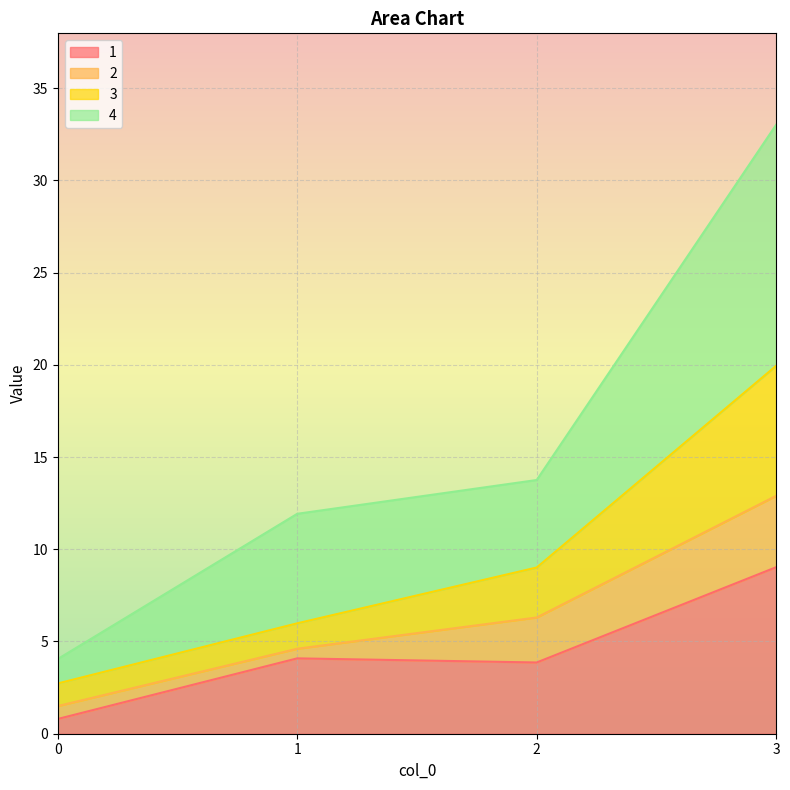

Which has a higher value, 3 or 1?

3